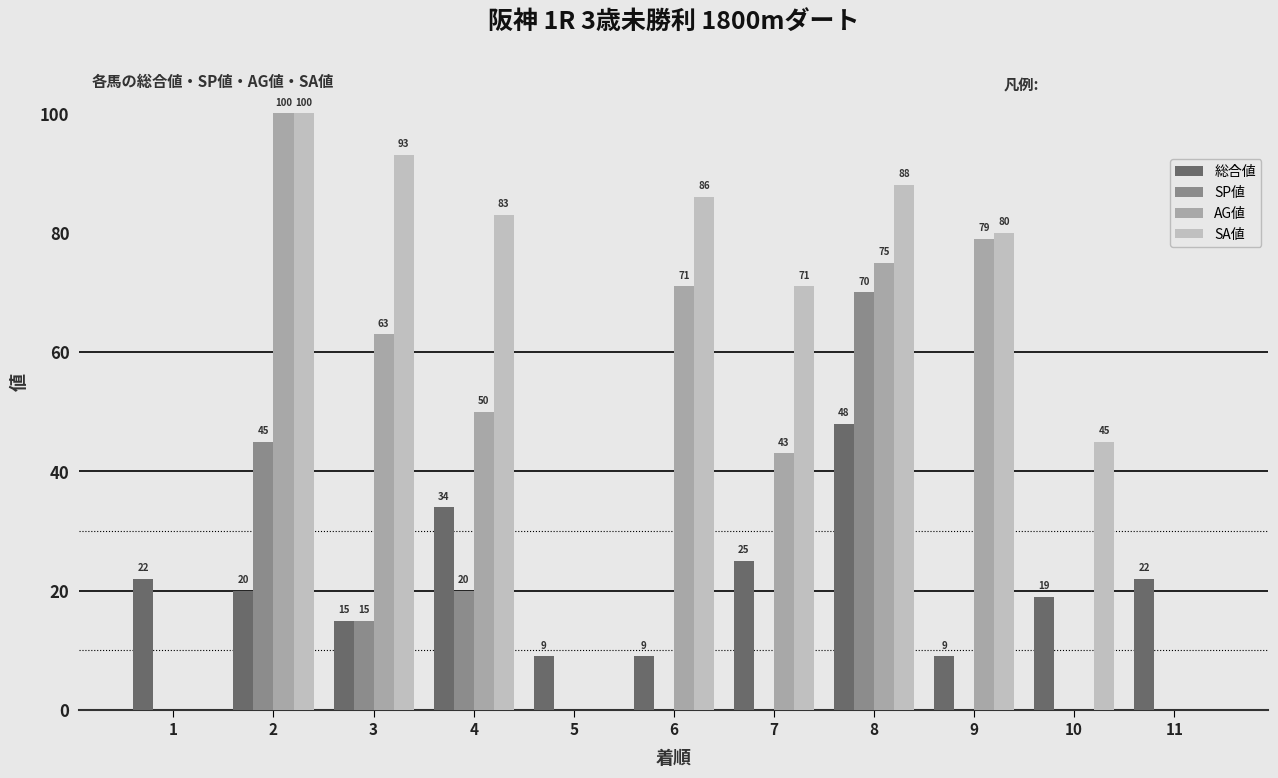

What is the sum of the 総合値 values at 9 and 1?

31